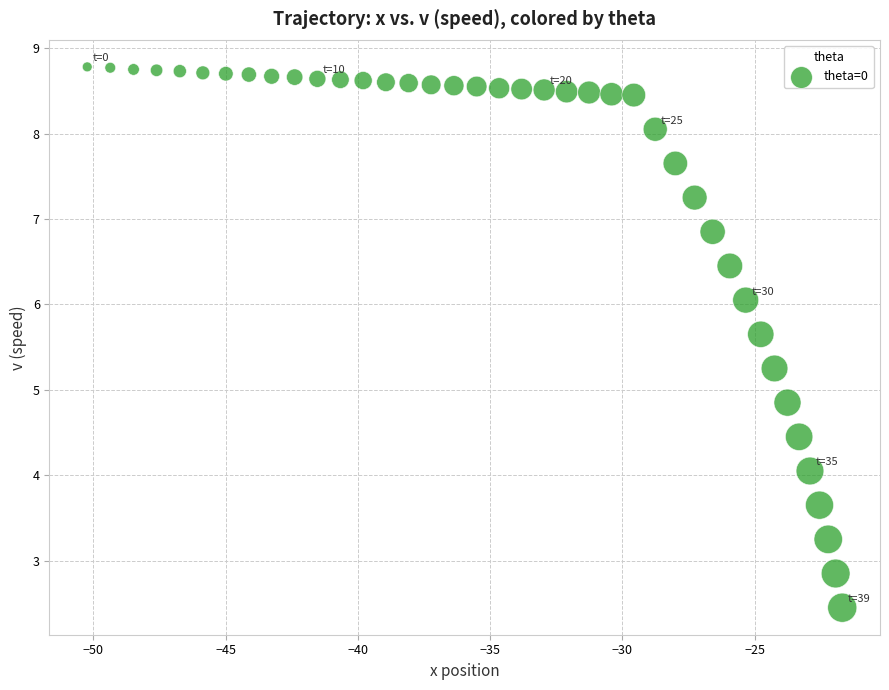

What is the range of X values (max minus min)?

28.5